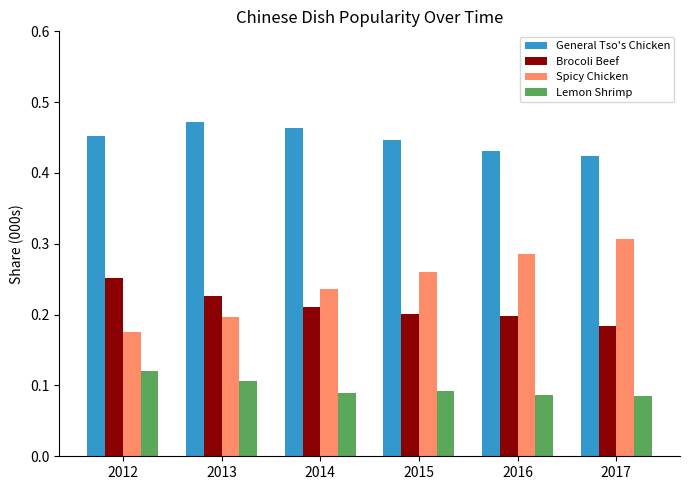

Which category has the highest value in the Lemon Shrimp series?

2012